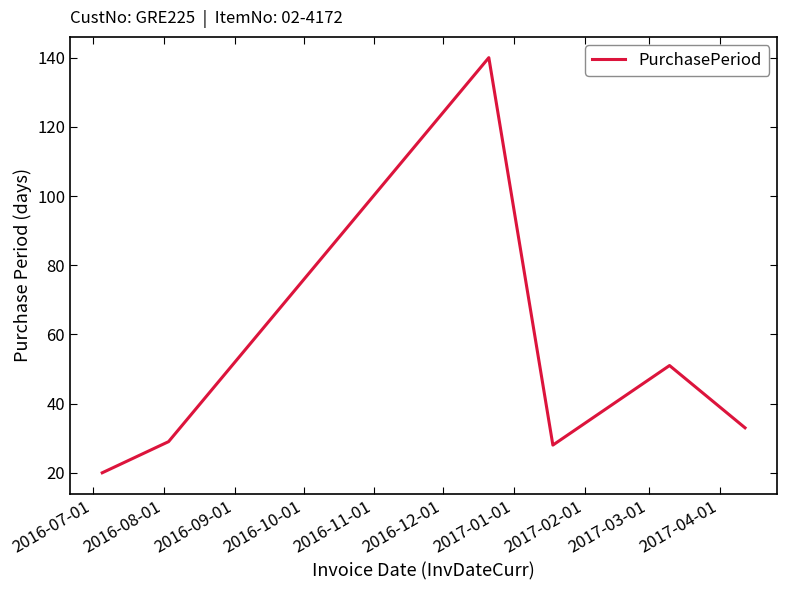

How many interior local peaks (higher than both neighbors) does the data have?

2